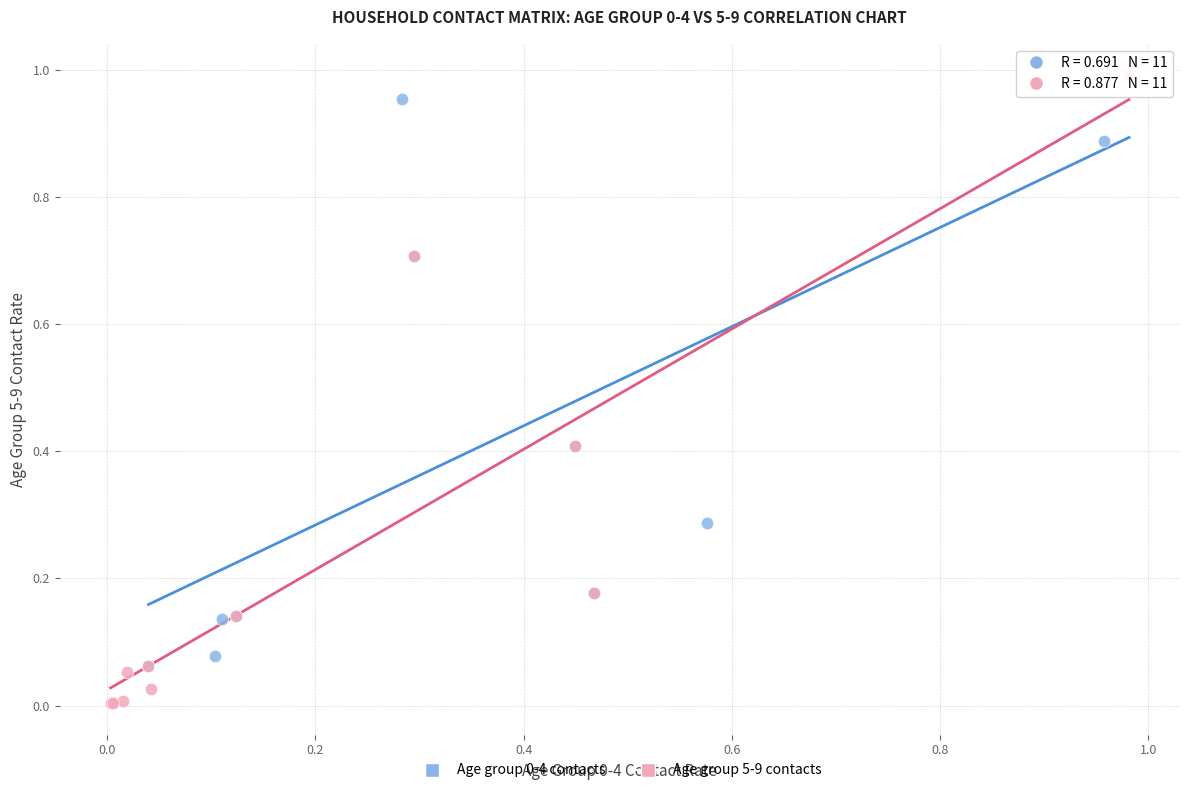

Which series has the widest spread of Y values?

Age group 5-9 contacts